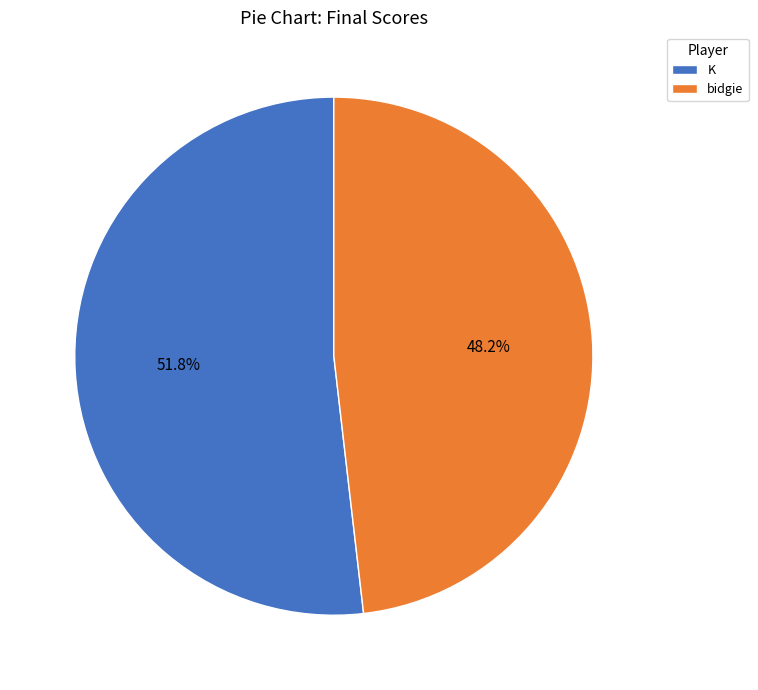

Does any single category account for the majority?

Yes